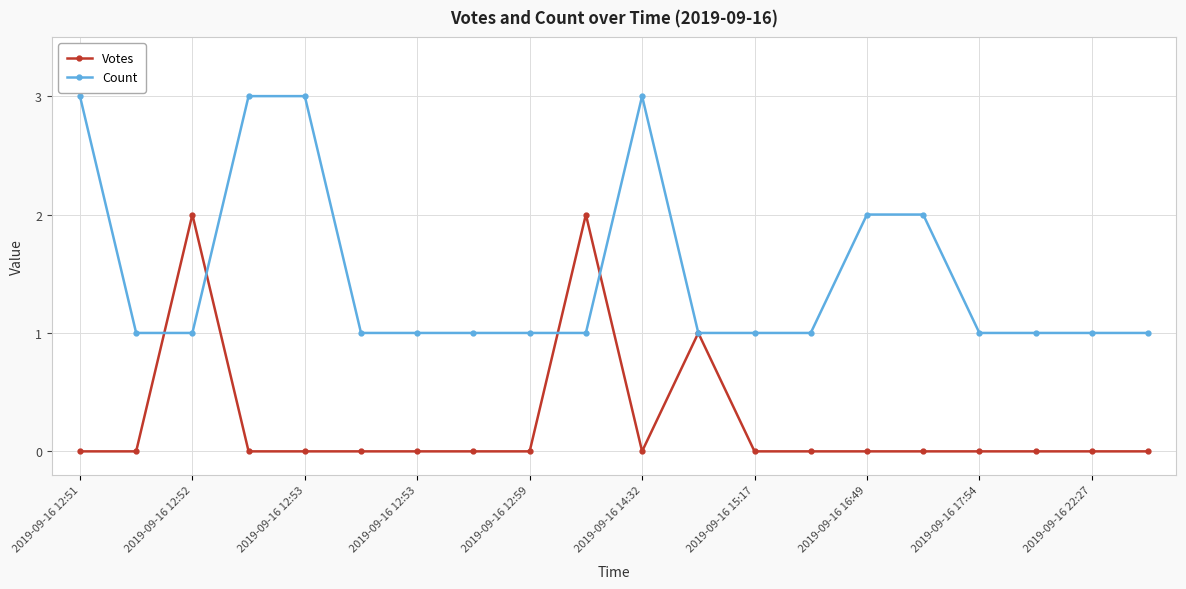

Count the number of data series in this chart.

2